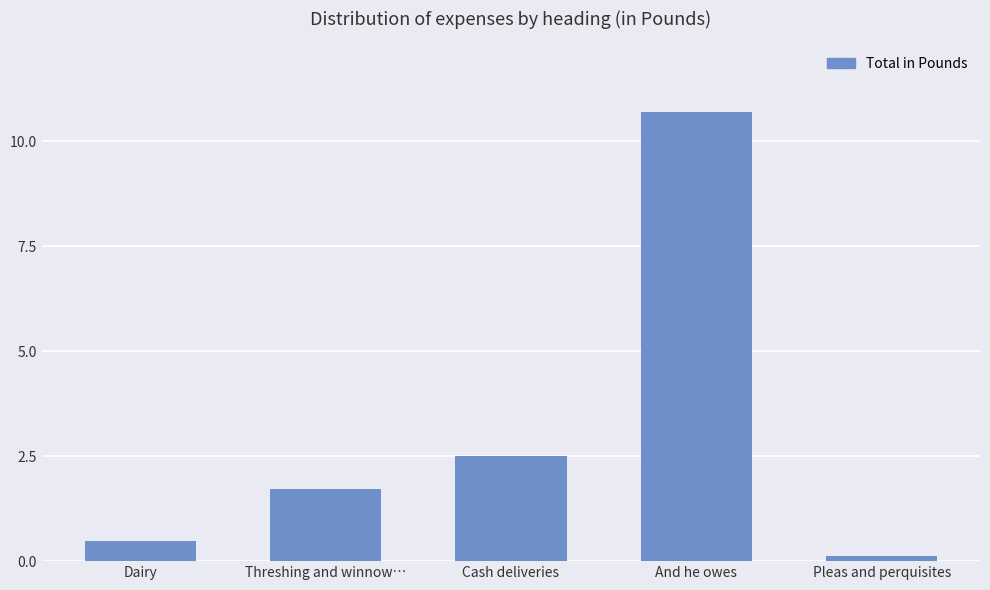

What is the maximum value shown in the chart?

10.7